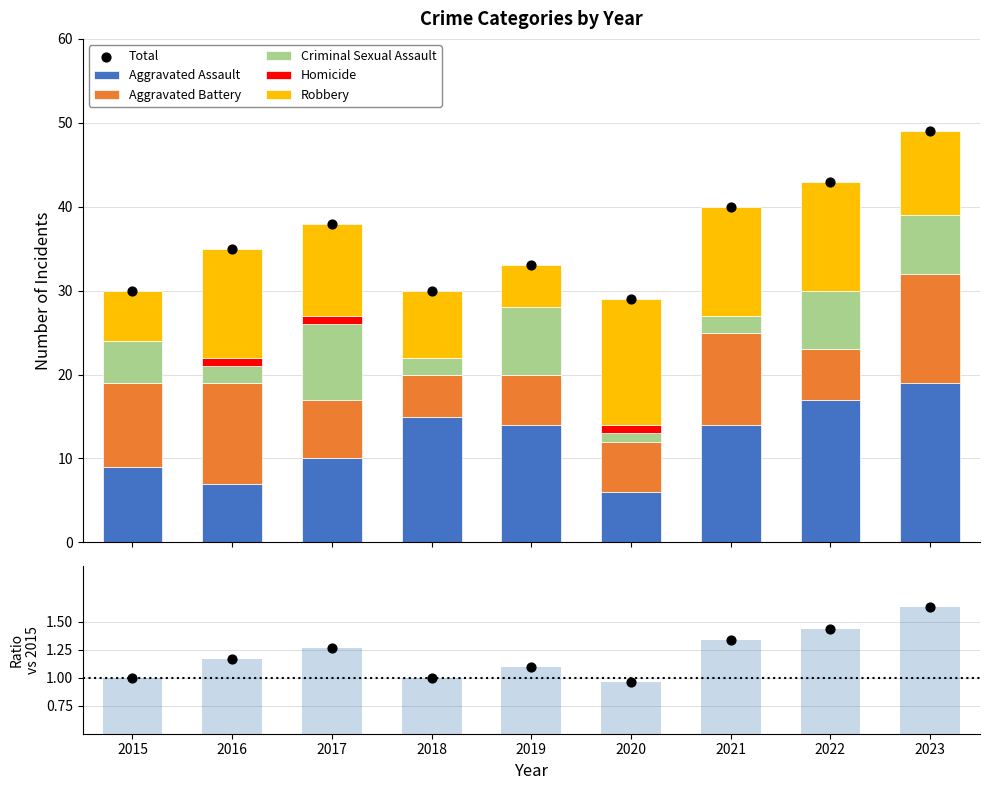

Which series has the largest total across all categories?

Aggravated Assault